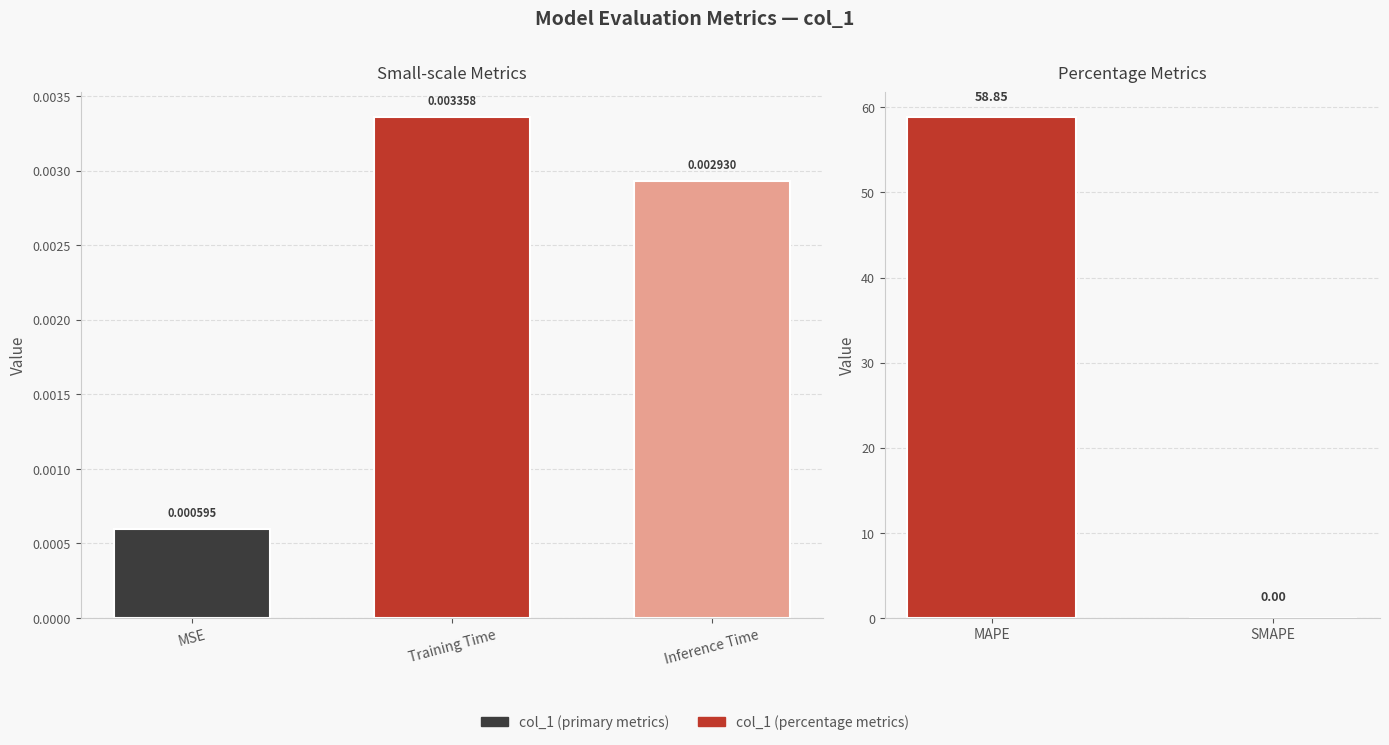

Where is the data nearest to the value 29?

SMAPE